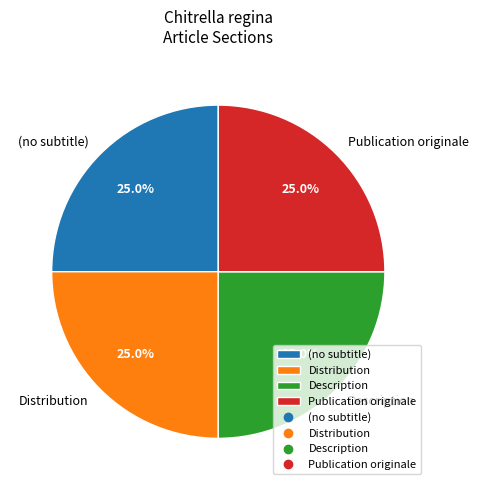

What percentage is the Description slice, to the nearest percent?

25%